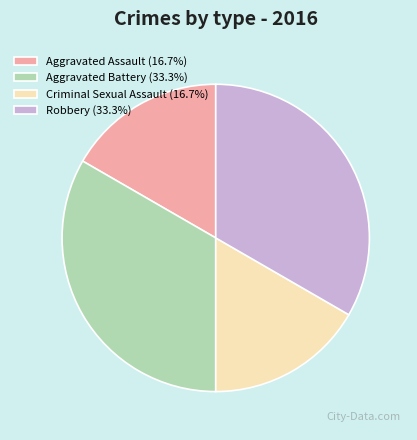

Does any single category account for the majority?

No